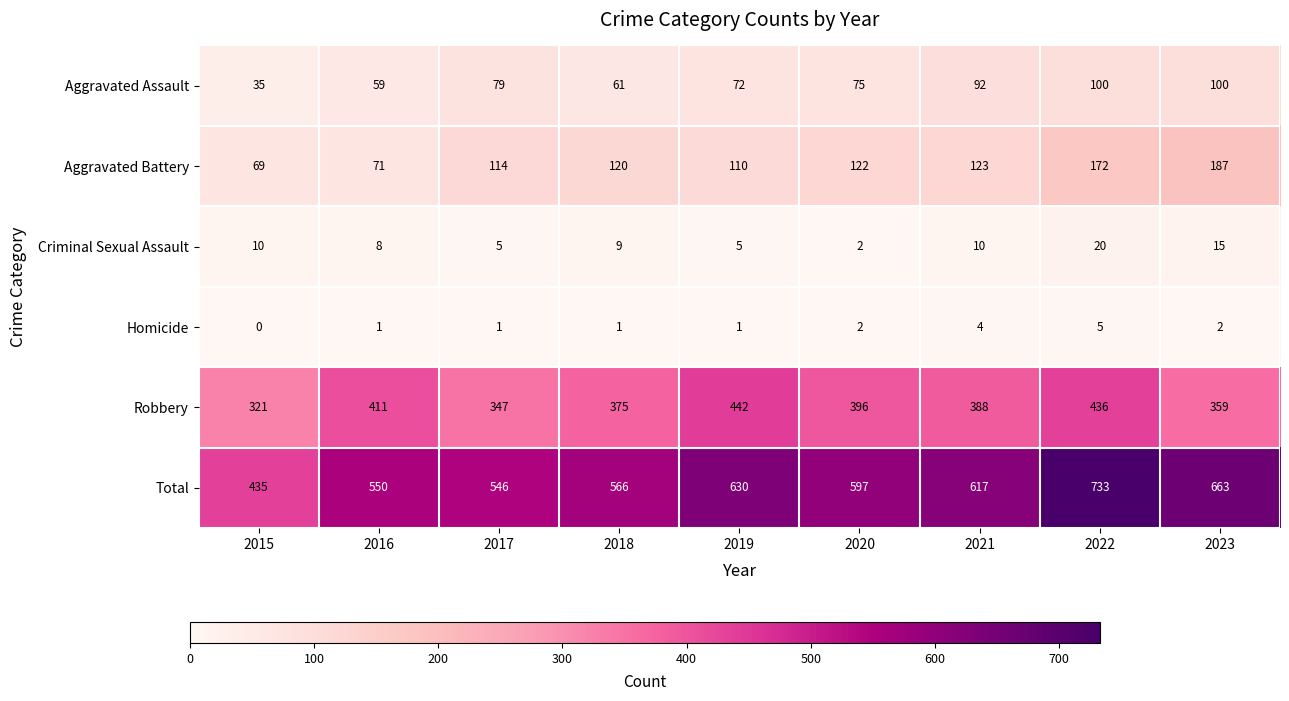

Which series has the widest spread of values?

Total